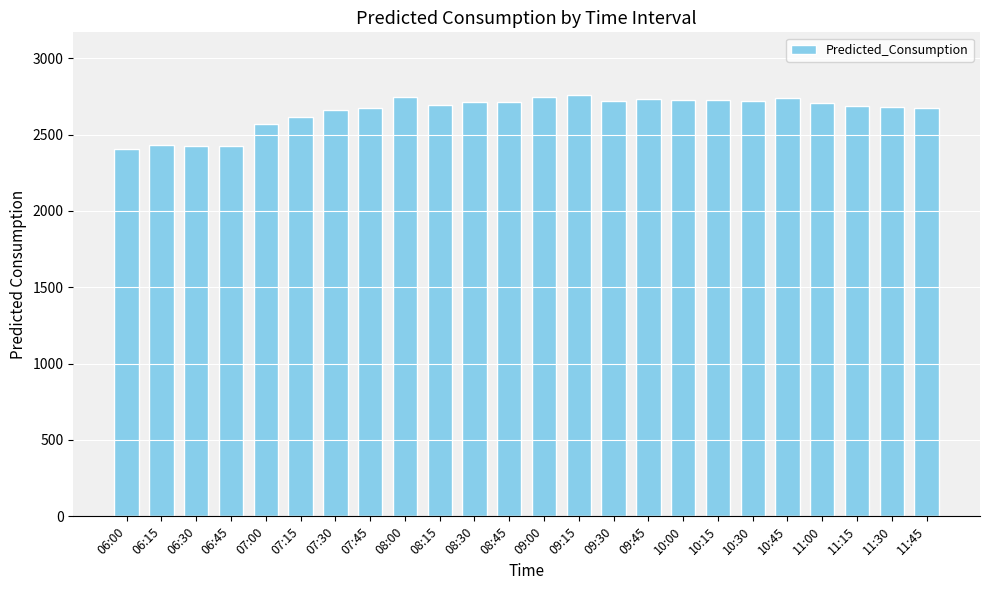

What is the greatest value displayed?

2755.8